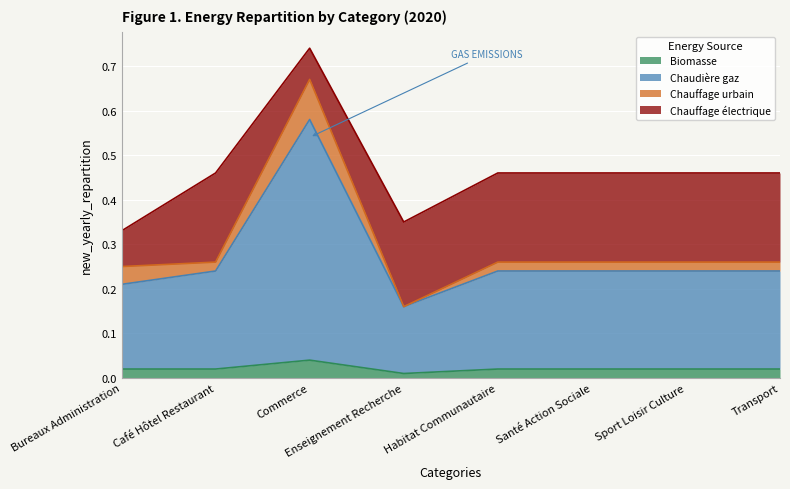

True or false: Chaudière gaz and Biomasse intersect in this chart.

False